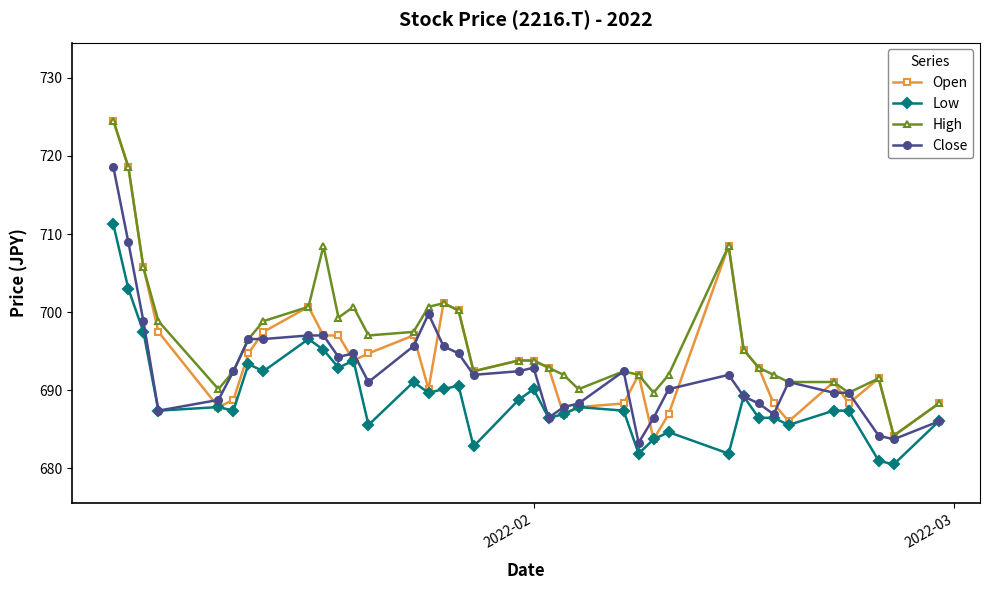

What is the value of the Close point at the 22nd from the left?

687.9